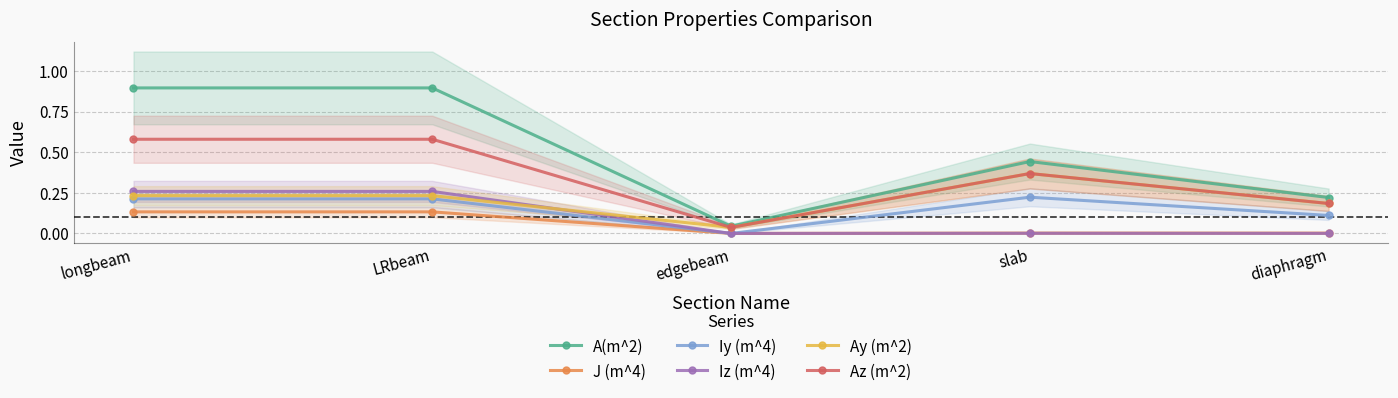

Which series has the largest range (max minus min)?

A(m^2)